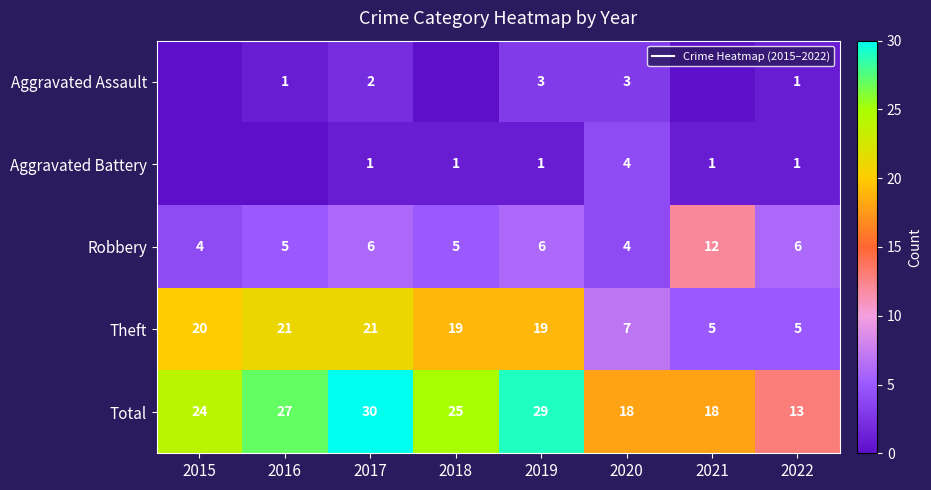

How many Robbery values are between 5 and 6?

5